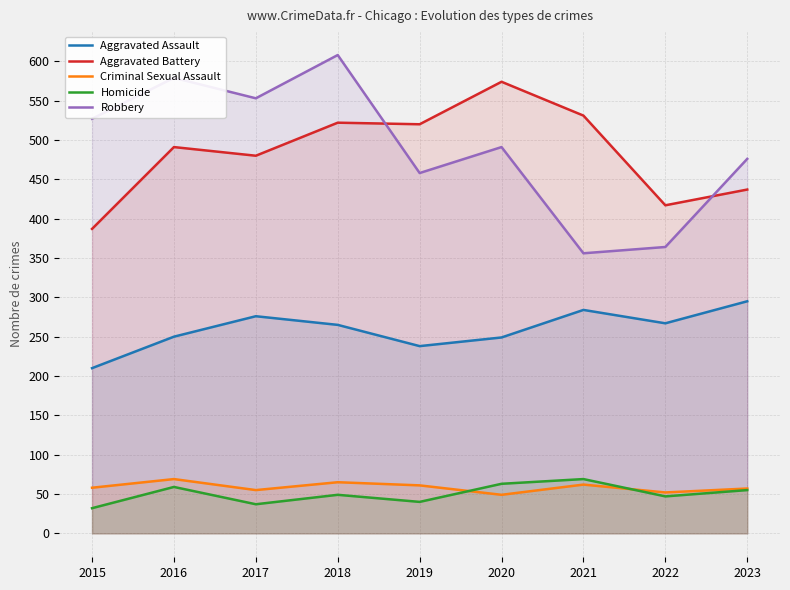

True or false: Homicide and Robbery intersect in this chart.

False